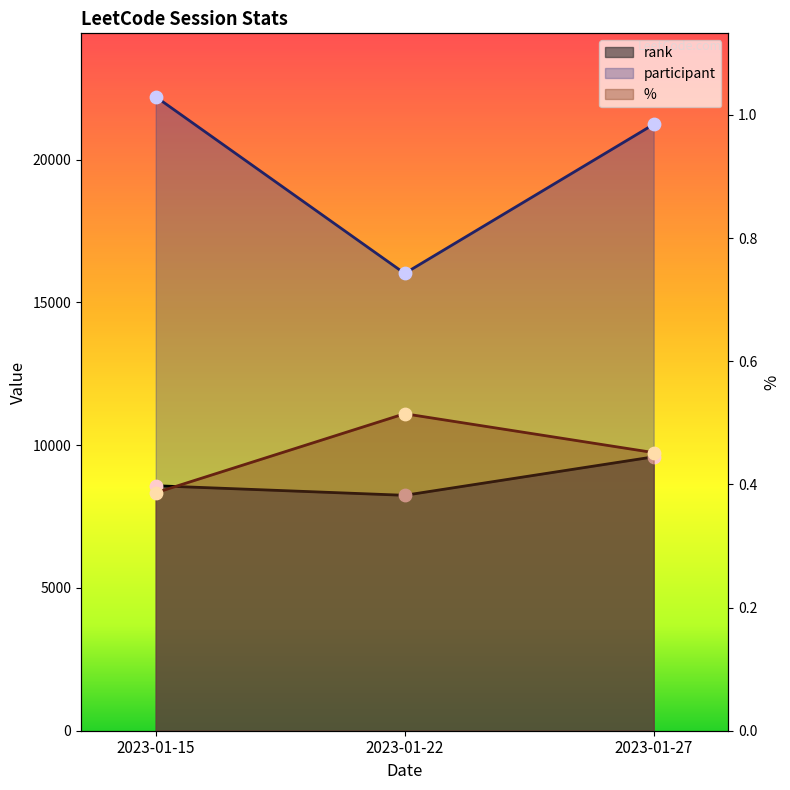

At how many categories does at least one series exceed 10360?

3